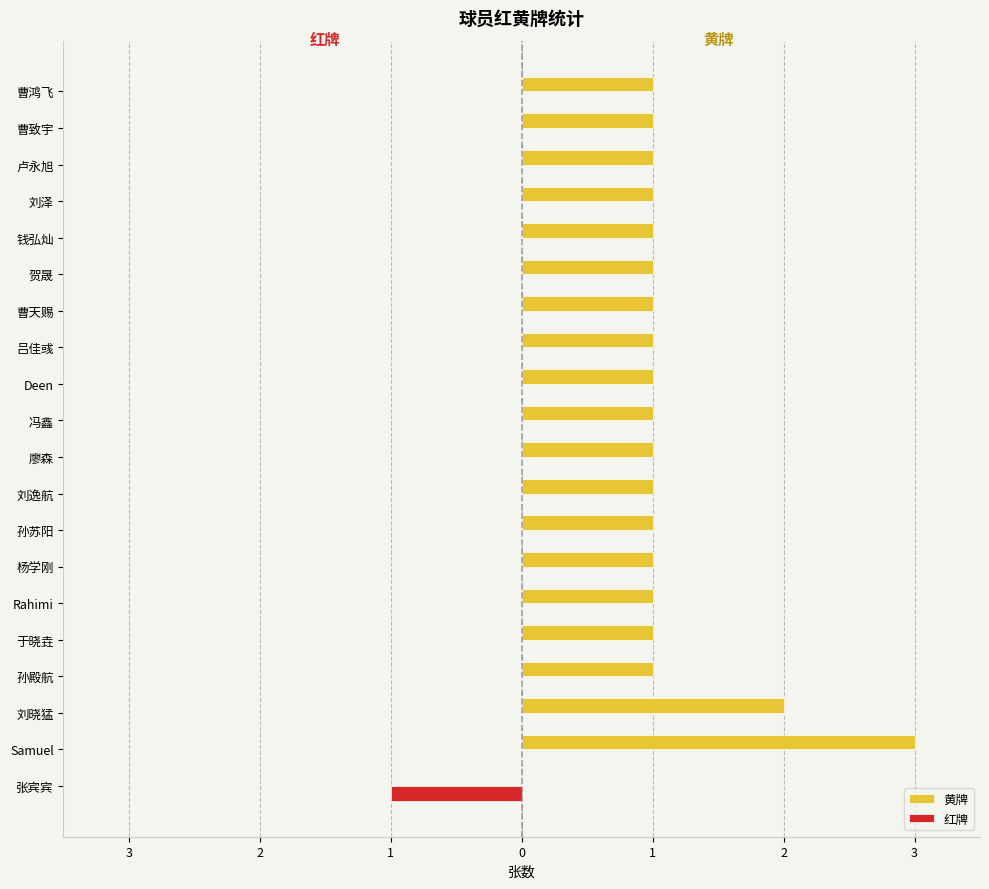

What are all the series names shown in the legend?

黄牌, 红牌